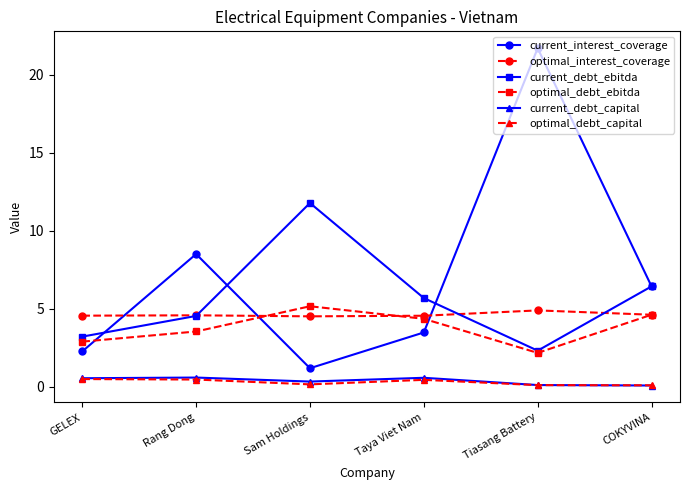

What is the value of the optimal_interest_coverage point at the 3rd from the left?

4.5